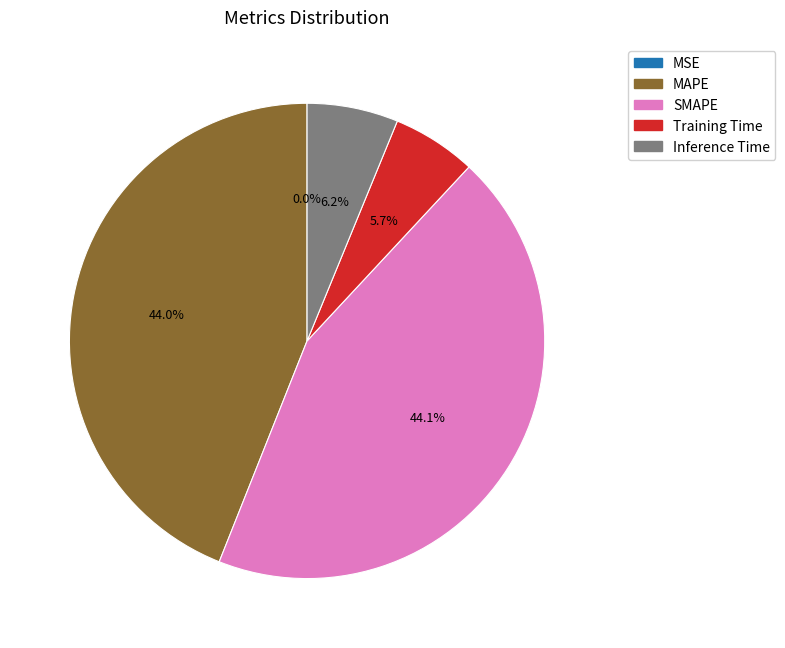

What percentage do MAPE and Inference Time together represent?

50.2%